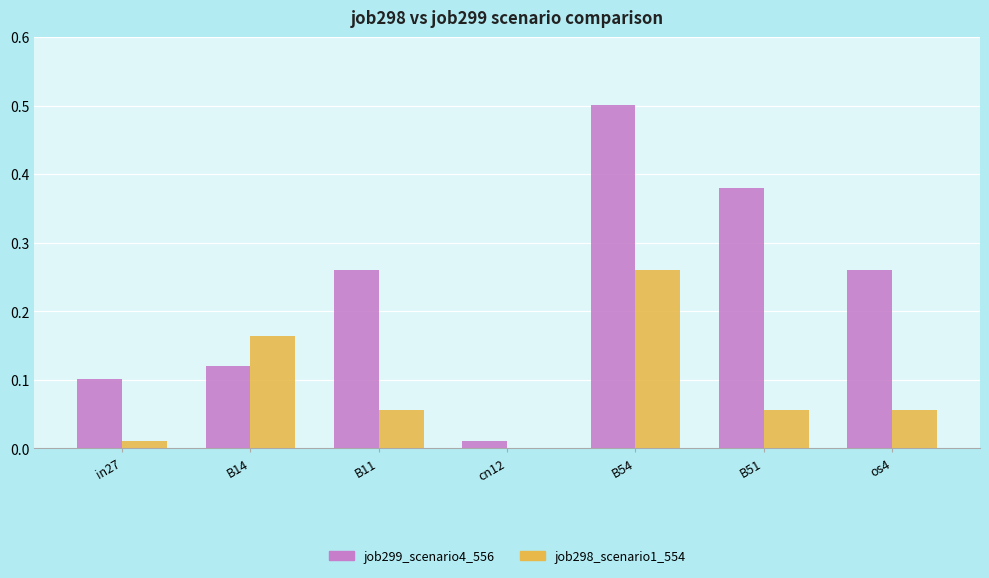

At which category is the sum across all series the highest?

B54